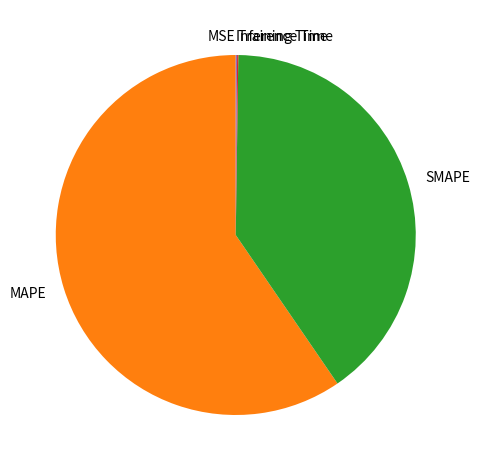

What is the largest slice in the pie chart?

MAPE